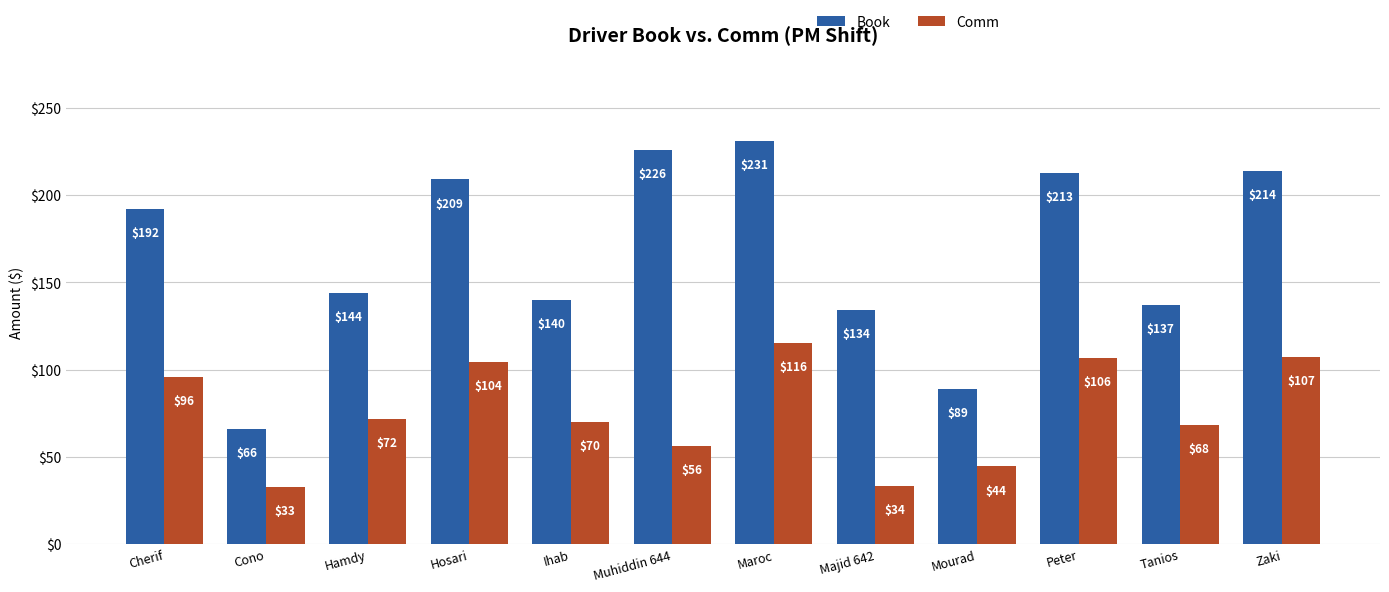

List the series in order of their overall mean, highest first.

Book, Comm